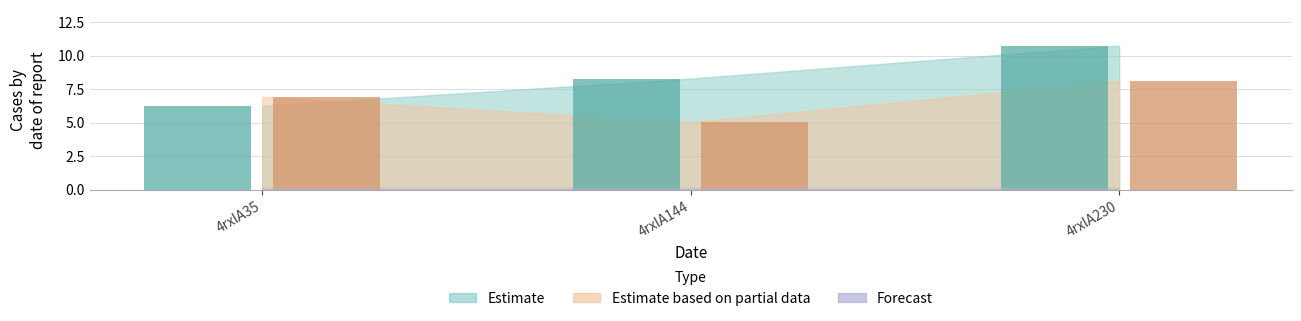

At which category is the sum across all series the highest?

4rxlA230